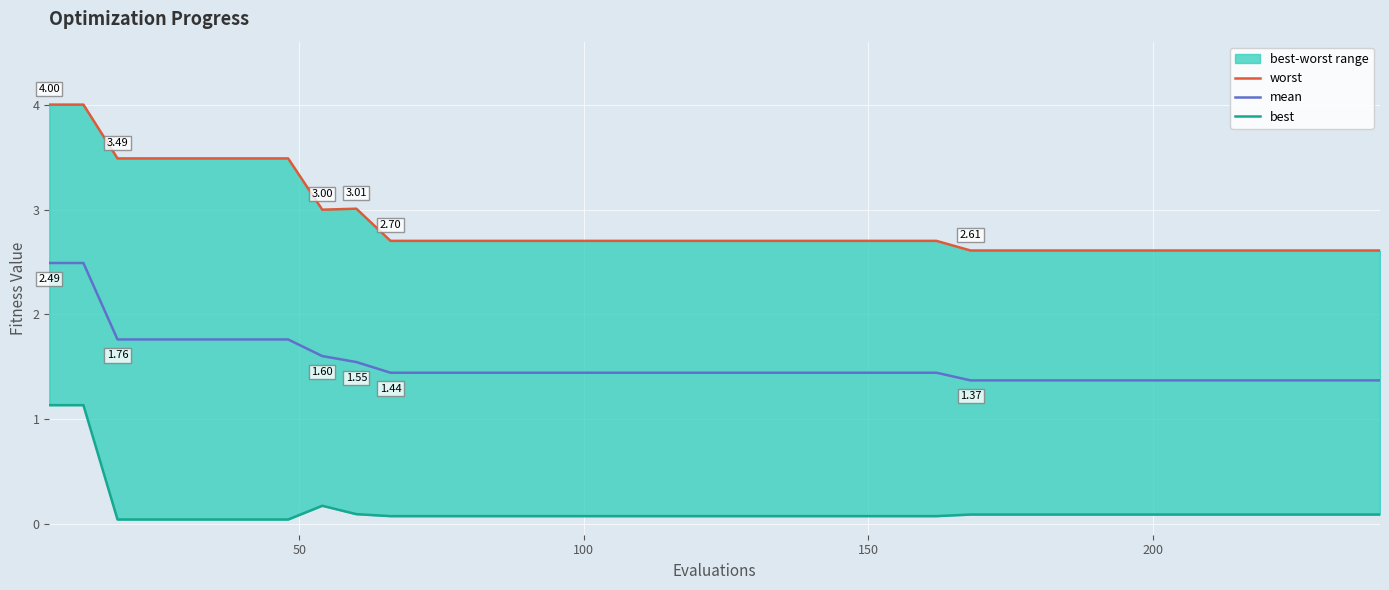

What is the sum of all mean values?

61.1